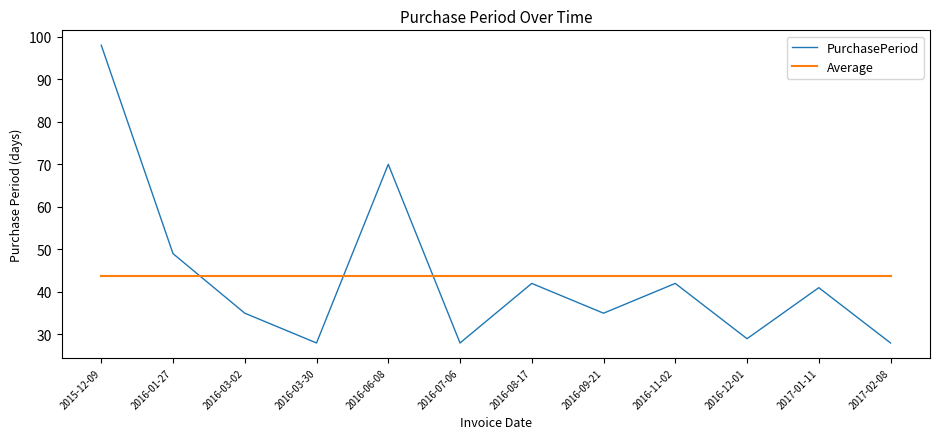

List the series in order of their peak value, lowest first.

Average, PurchasePeriod